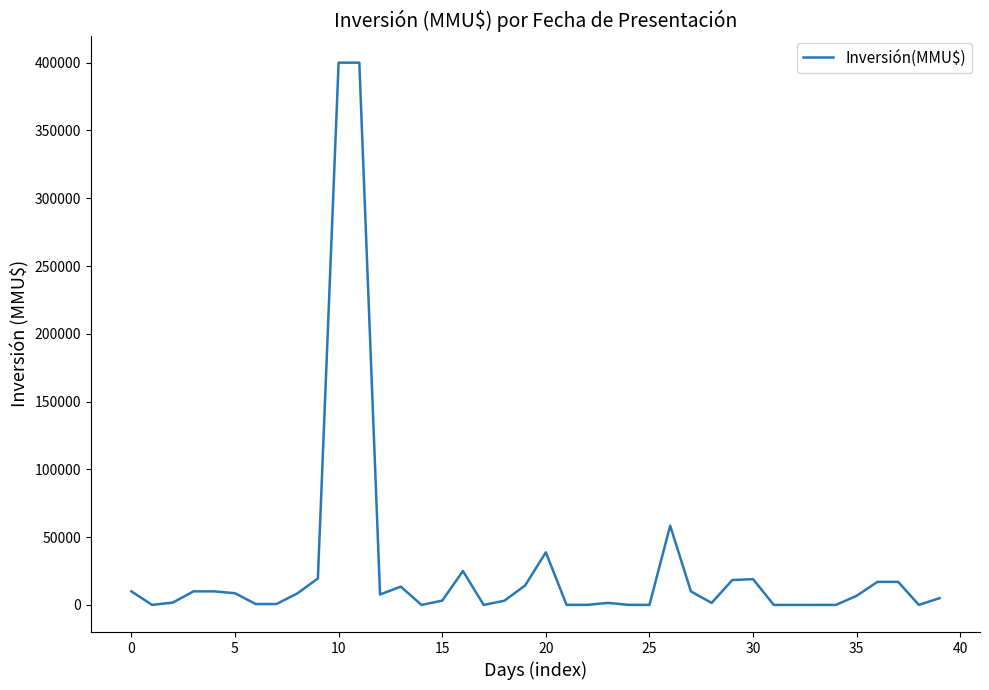

What is the average value?

28248